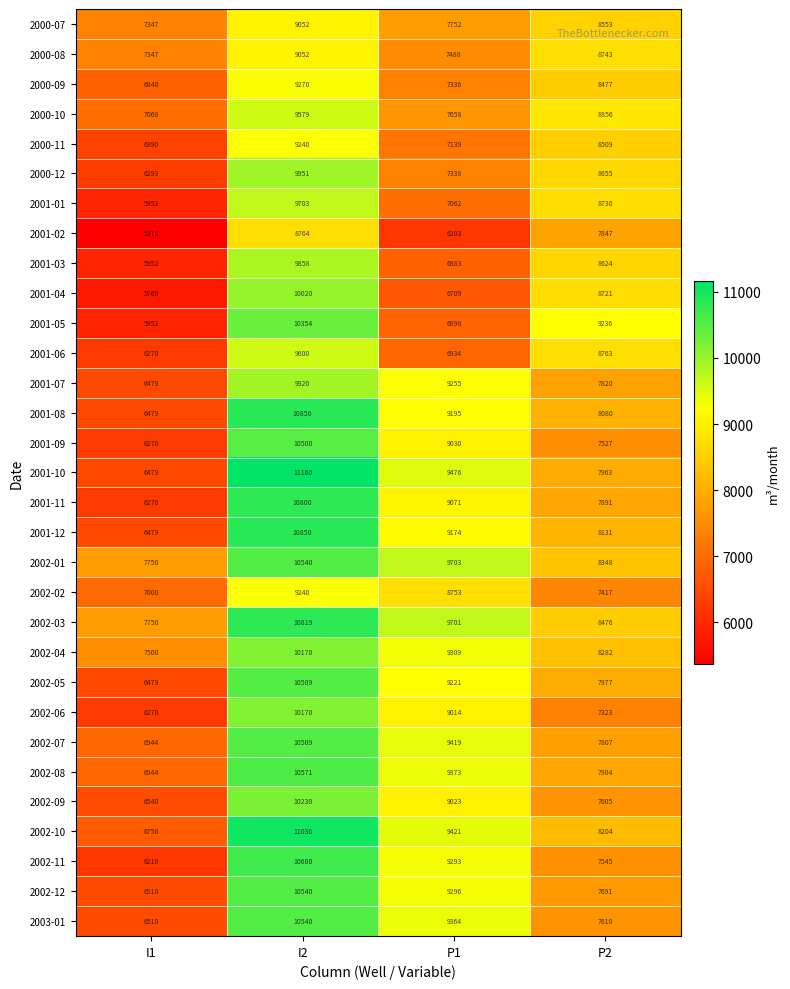

What is the difference between the maximum and second lowest values in the 2003-01 series?

2930